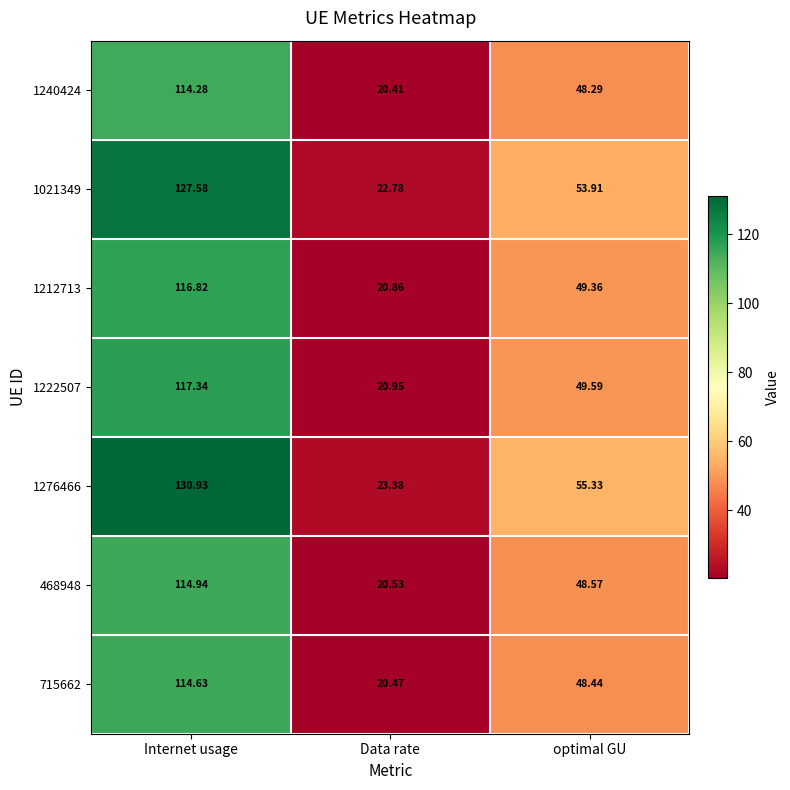

At which category is the sum across all series the highest?

Internet usage